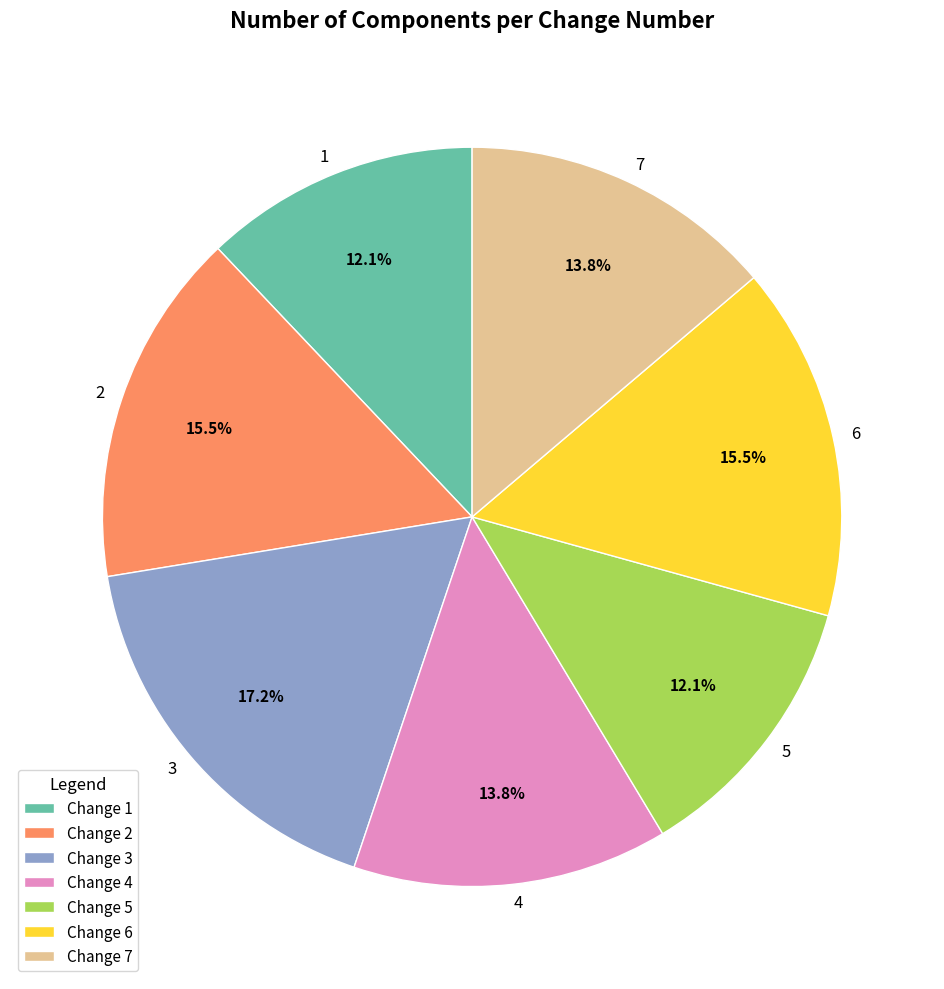

To the nearest percent, what percentage of the pie is 4?

14%